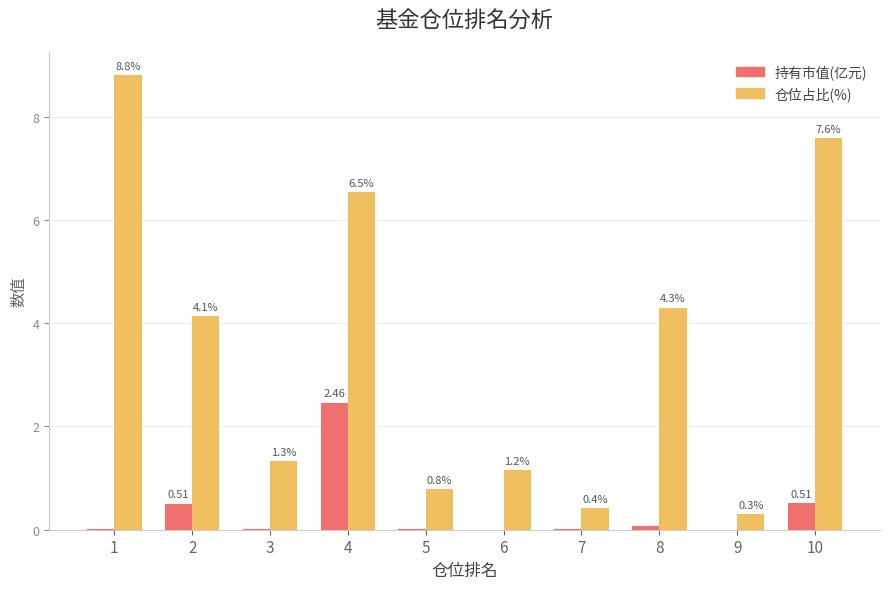

Does the chart contain stacked bars?

No